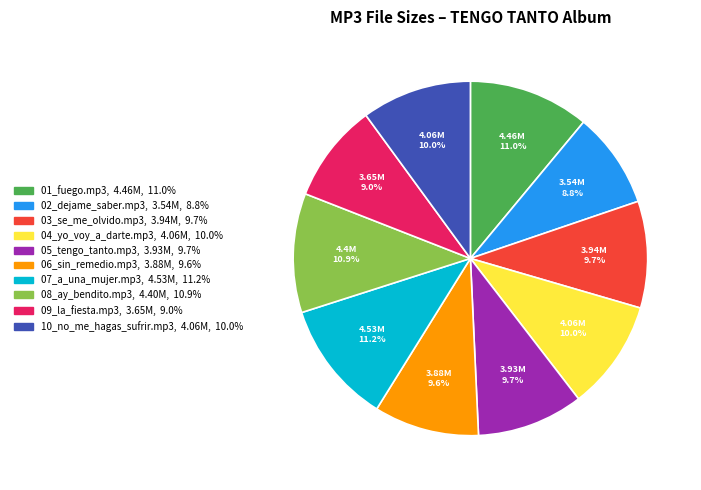

Approximately how many times larger is the value at 10_no_me_hagas_sufrir.mp3 compared to 04_yo_voy_a_darte.mp3?

1.0